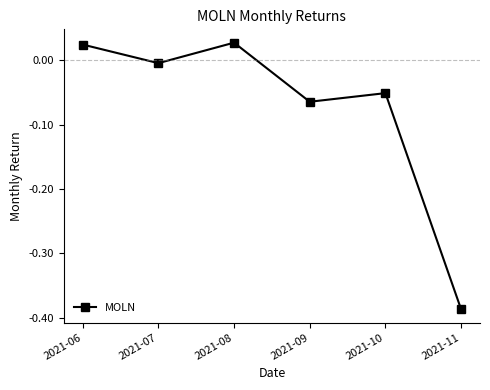

Where is the first local maximum?

2021-08